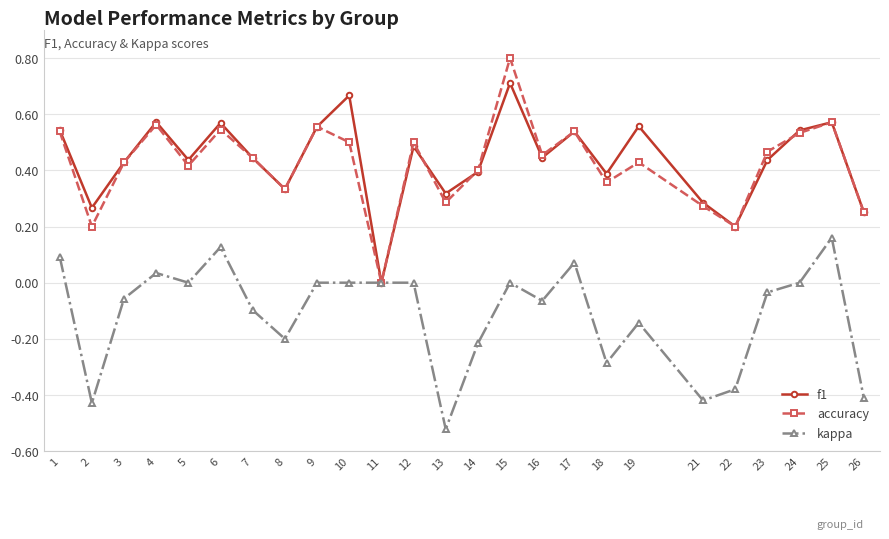

Does the chart have visible grid lines?

Yes